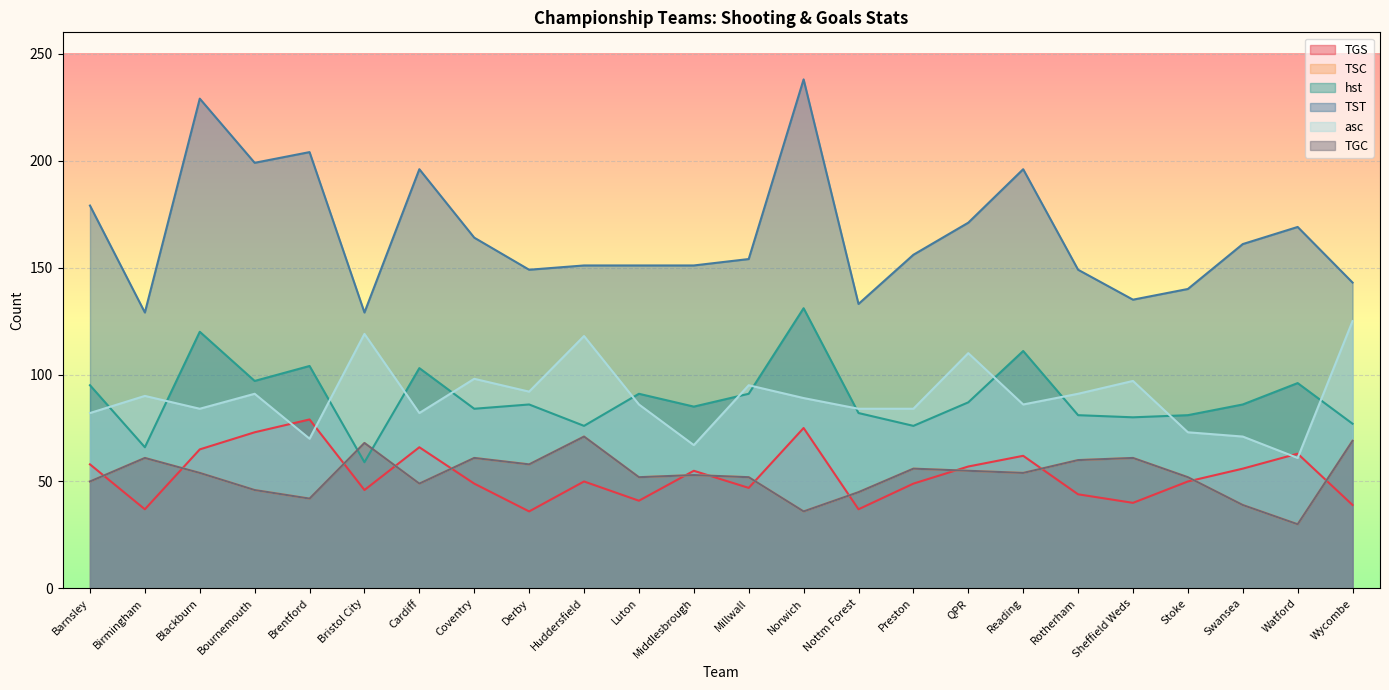

How many data points in TGS are less than 50?

11